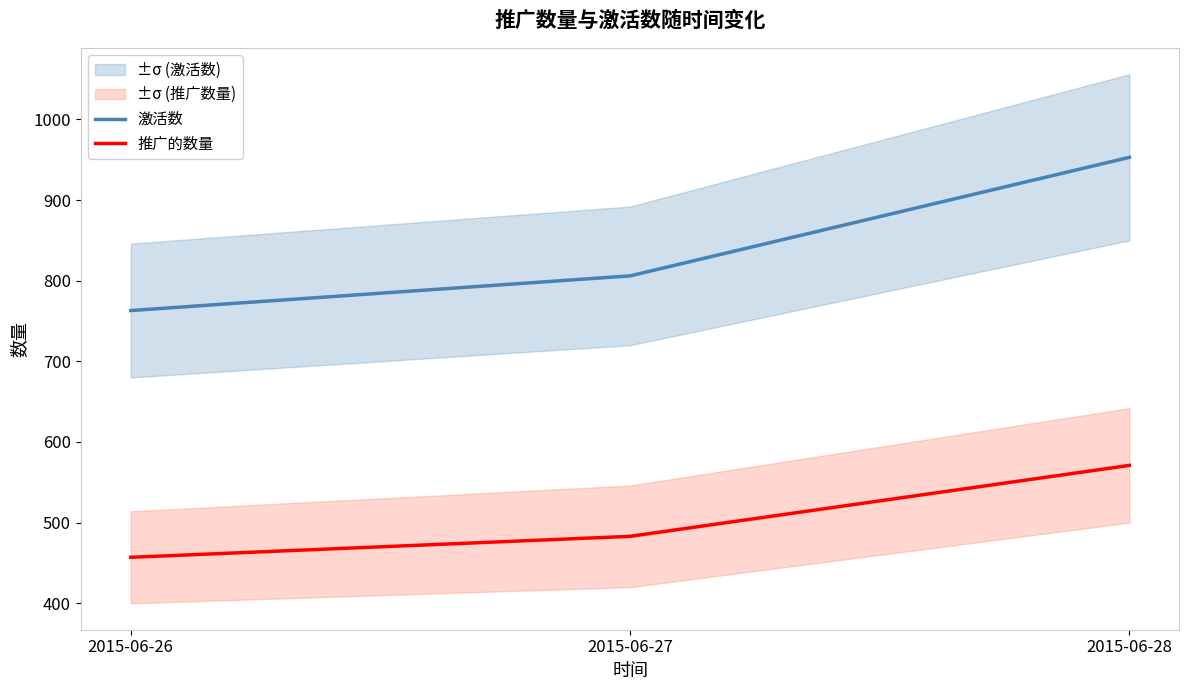

What is the difference between the maximum and second lowest values in the 激活数 series?

147